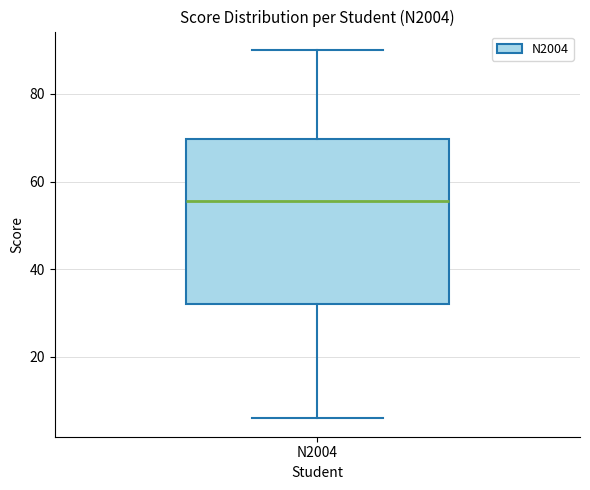

Transcribe this box plot: give where the median line is, the range the box spans, and where the two whiskers end, as read against the y-axis. The values are not printed on the chart, so give them approximately, as read against the axis.

median 56, box 32 to 70, whiskers 6 to 90